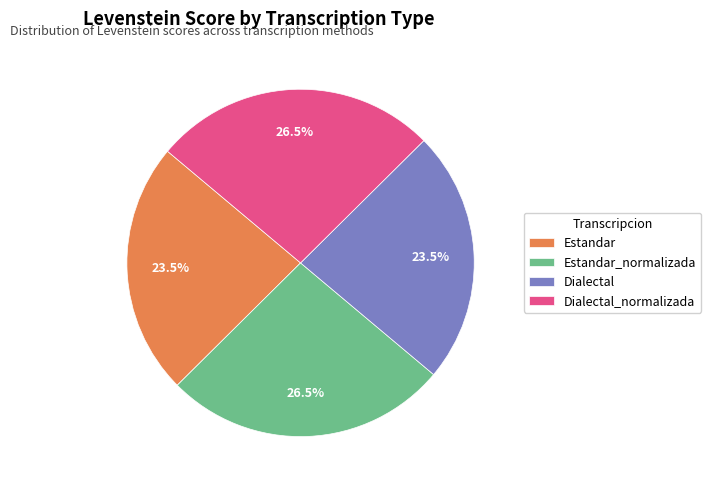

What portion of the pie excludes Dialectal?

76.5%